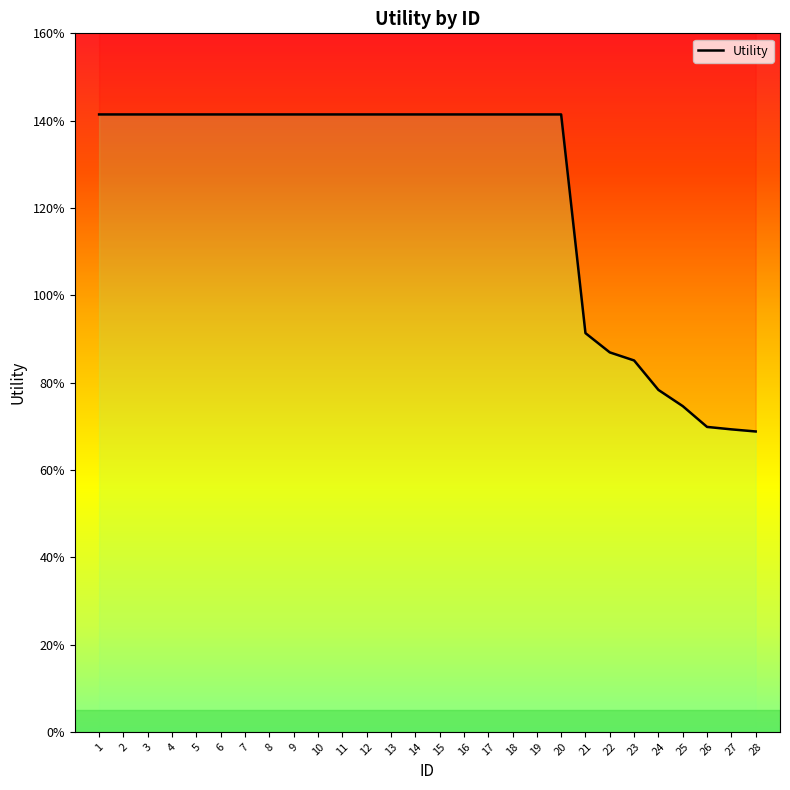

How many values are between 0 and 1?

8